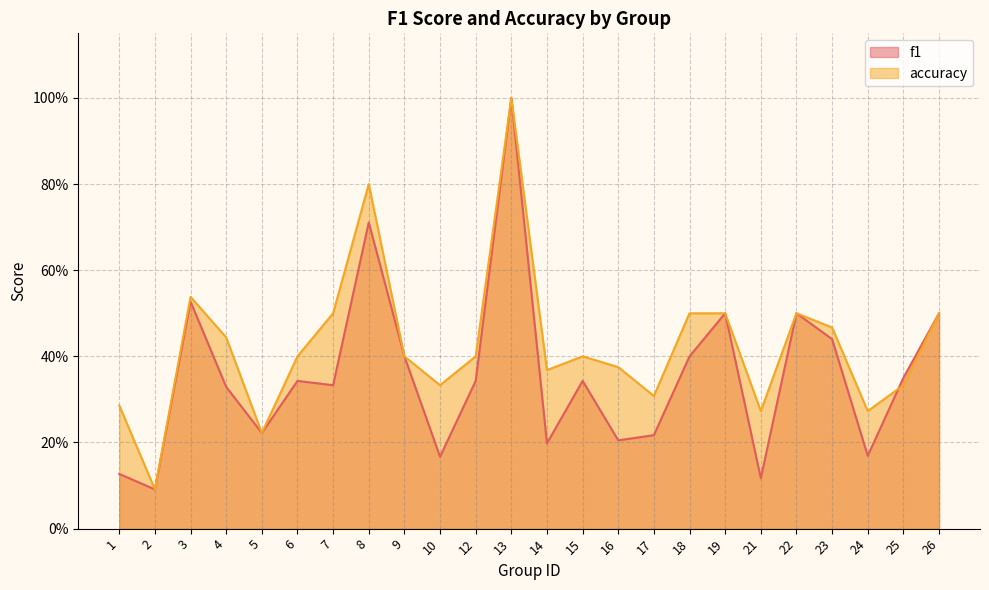

Does the chart display data point markers on the line(s)?

No